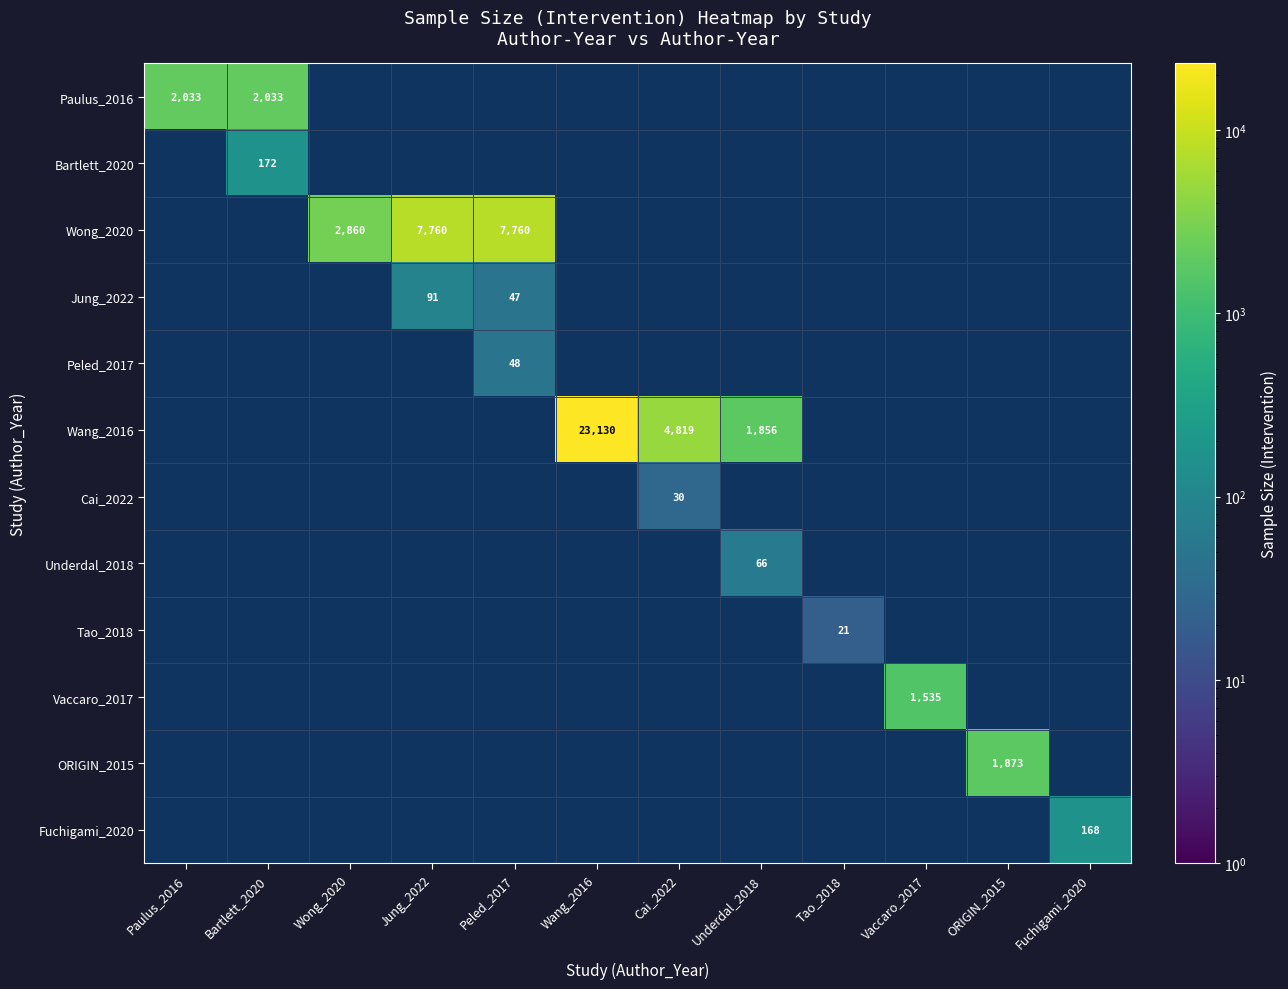

The value of Fuchigami_2020 at Fuchigami_2020 is 103. True or false?

False